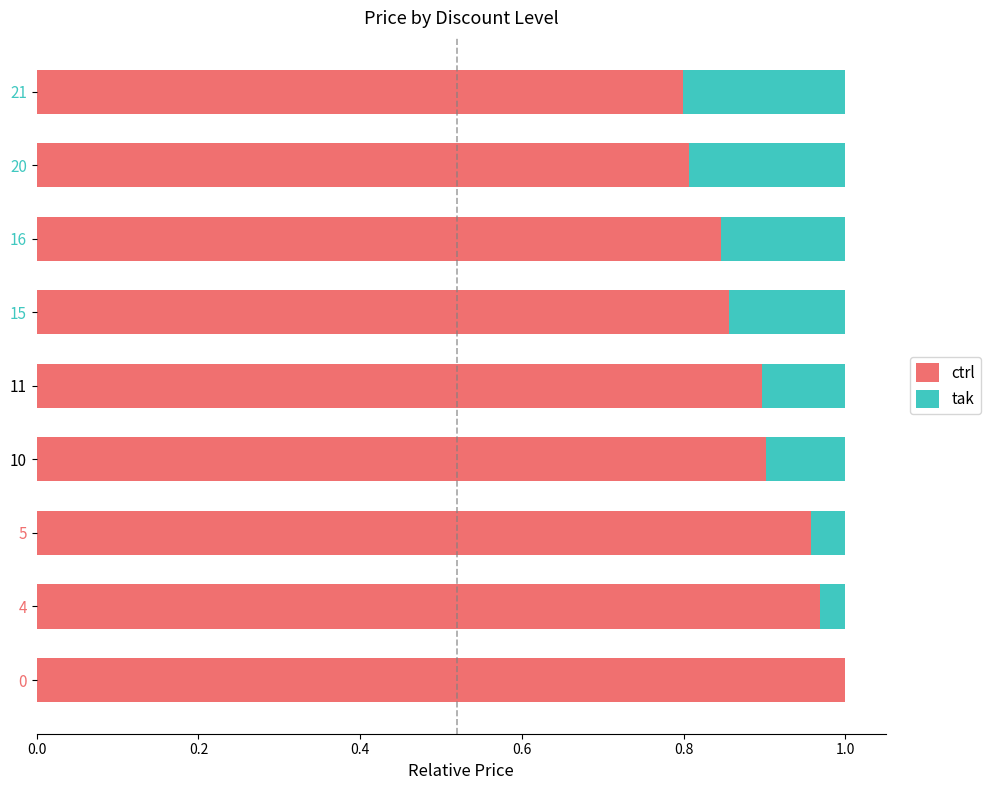

What is the sum of all ctrl values?

8.0